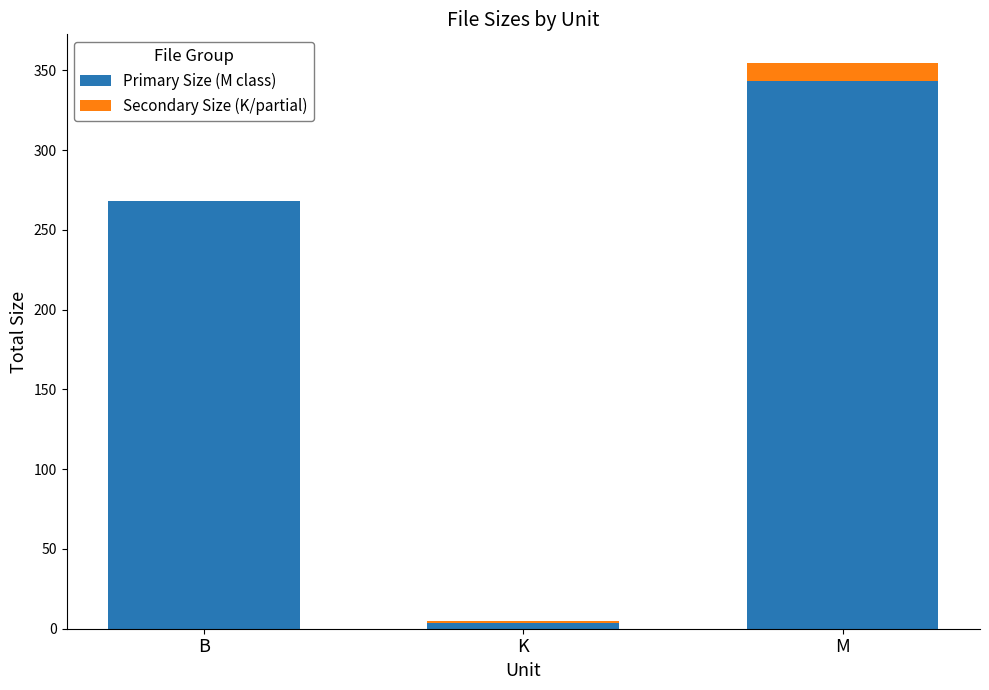

At which category is the sum across all series the highest?

M